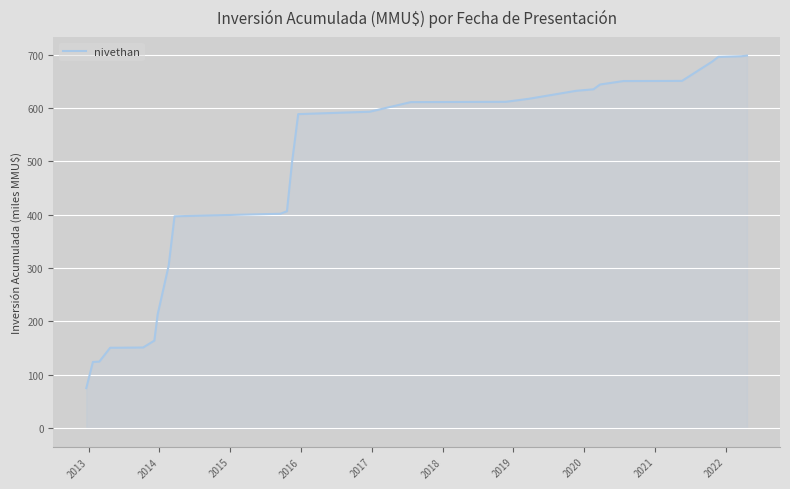

What is the difference between the maximum and minimum values?

623.2